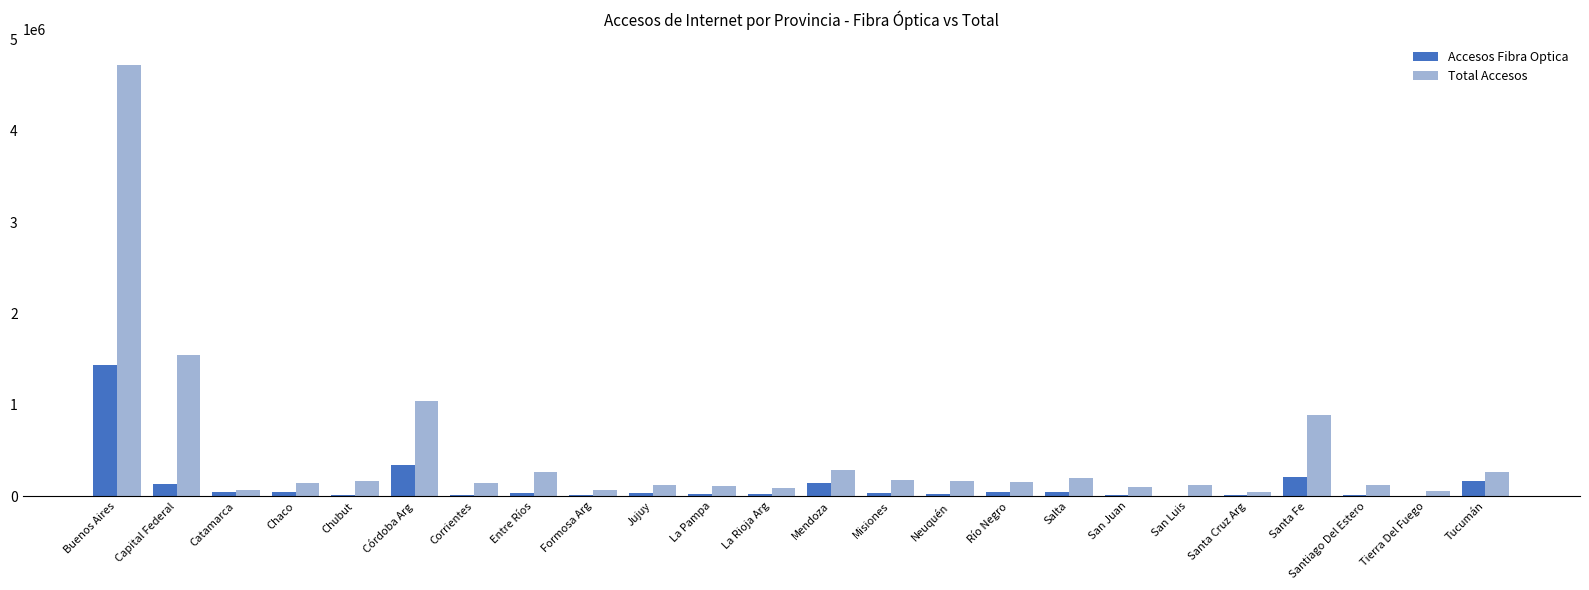

Between Buenos Aires and Mendoza, which series saw the biggest shift?

Total Accesos